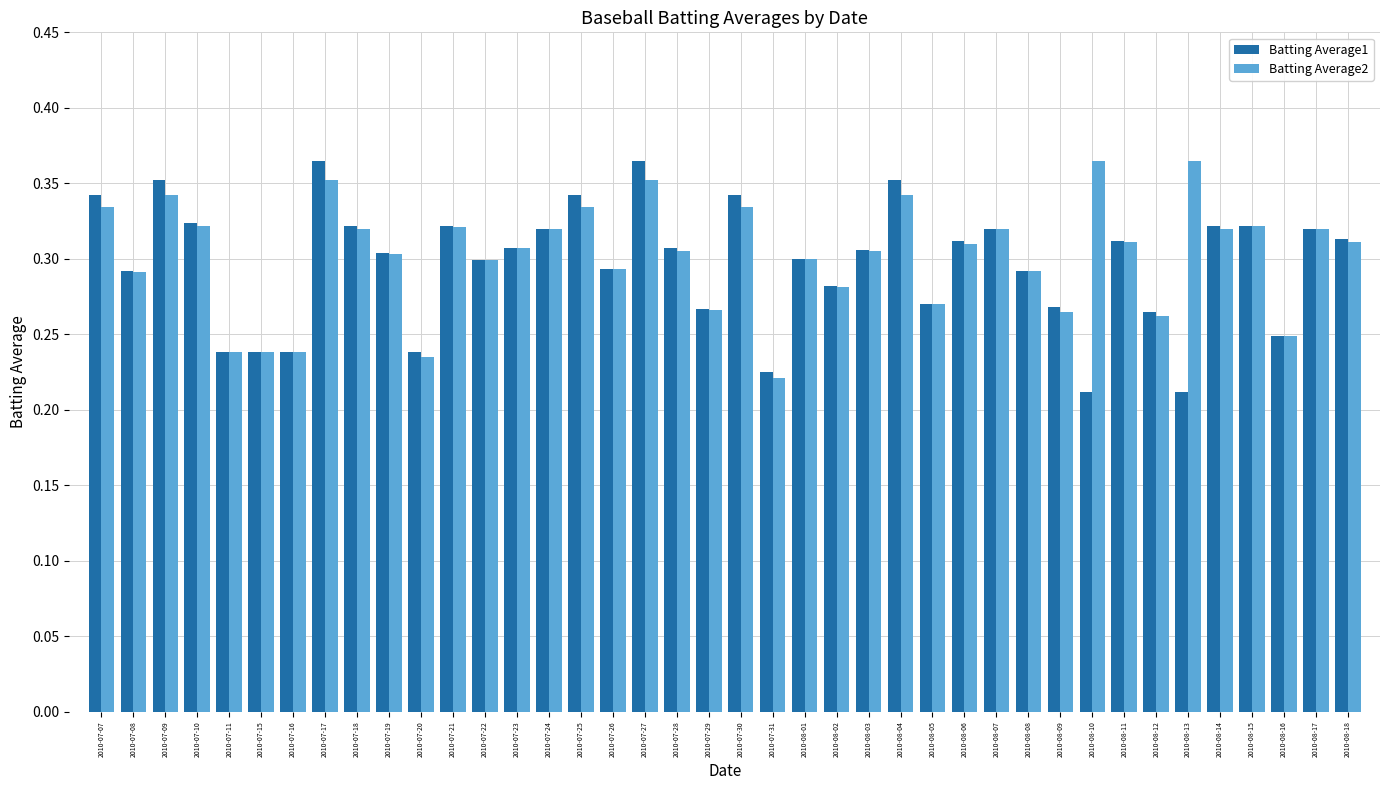

Is it true that Batting Average2 equals 0.4 at 2010-08-09?

False